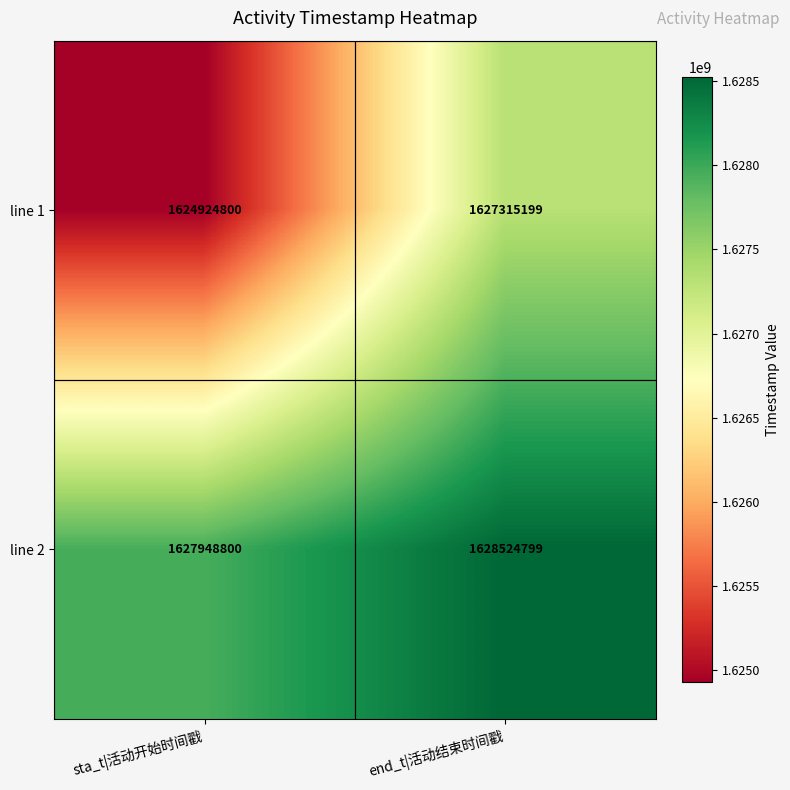

At which category does the chart reach its minimum across all series?

sta_t|活动开始时间戳